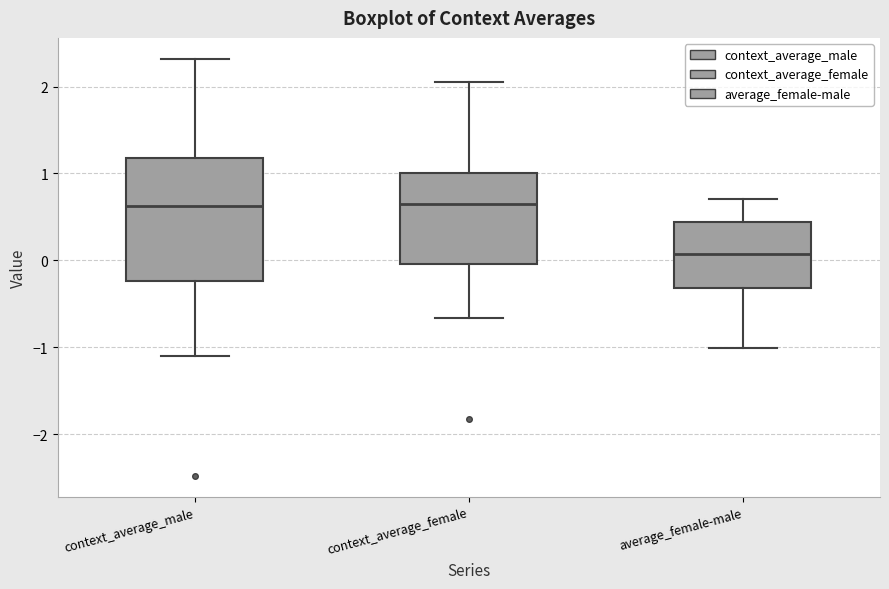

Reading left to right, transcribe this box plot: for each box, give where its median line is, the range the box spans, and where its two whiskers end, as read against the y-axis. The values are not printed on the chart, so give them approximately, as read against the axis.

context_average_male: median 0.6, box -0.2 to 1.2, whiskers -1.1 to 2.3
context_average_female: median 0.6, box 0.0 to 1.0, whiskers -0.7 to 2.0
average_female-male: median 0.1, box -0.3 to 0.4, whiskers -1.0 to 0.7